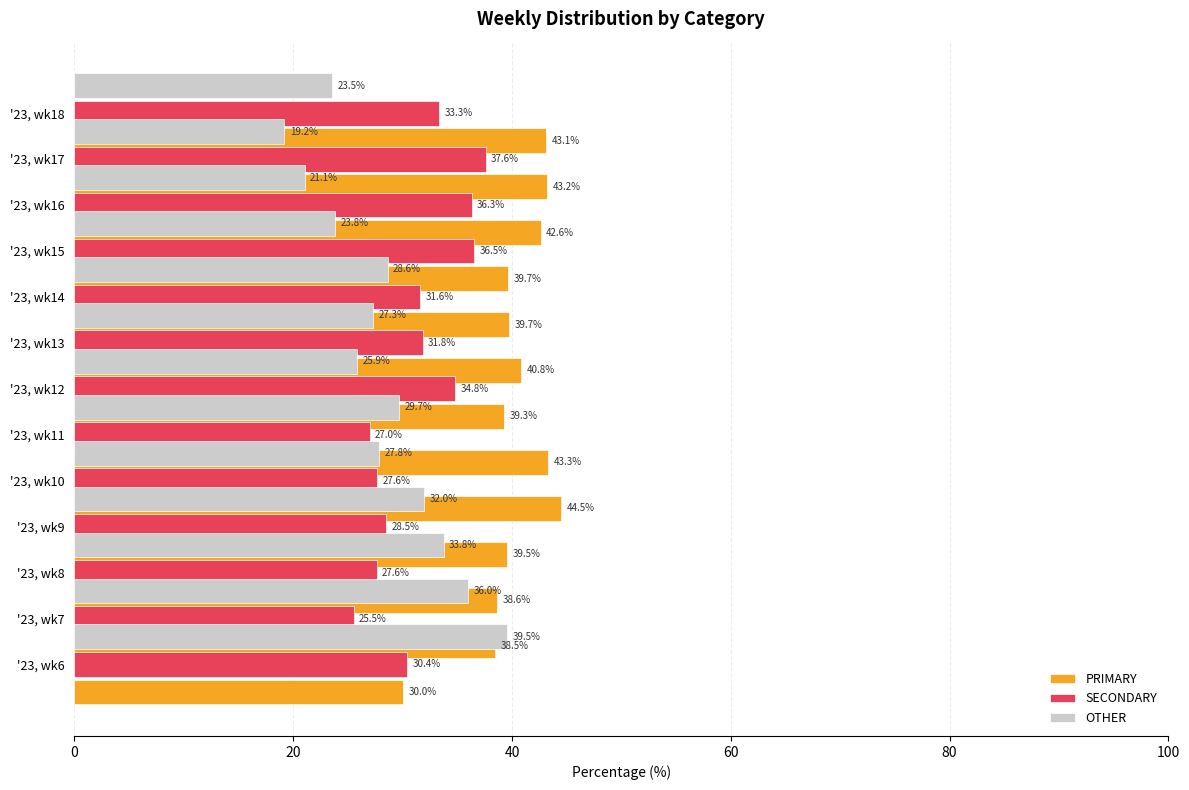

Reading right to left, what are all the values shown in this chart?

PRIMARY: 43.1	43.2	42.6	39.7	39.7	40.8	39.3	43.3	44.5	39.5	38.6	38.5	30.0
SECONDARY: 33.3	37.6	36.3	36.5	31.6	31.8	34.8	27.0	27.6	28.5	27.6	25.5	30.4
OTHER: 23.5	19.2	21.1	23.8	28.6	27.3	25.9	29.7	27.8	32.0	33.8	36.0	39.5